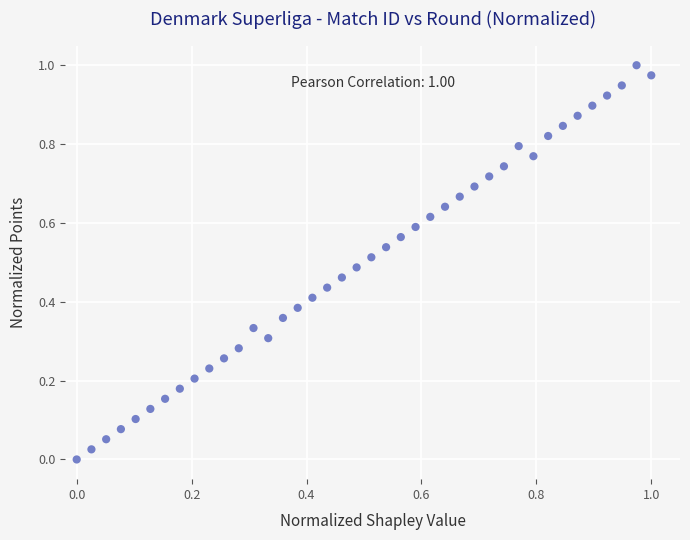

Count the number of points in this scatter plot.

40